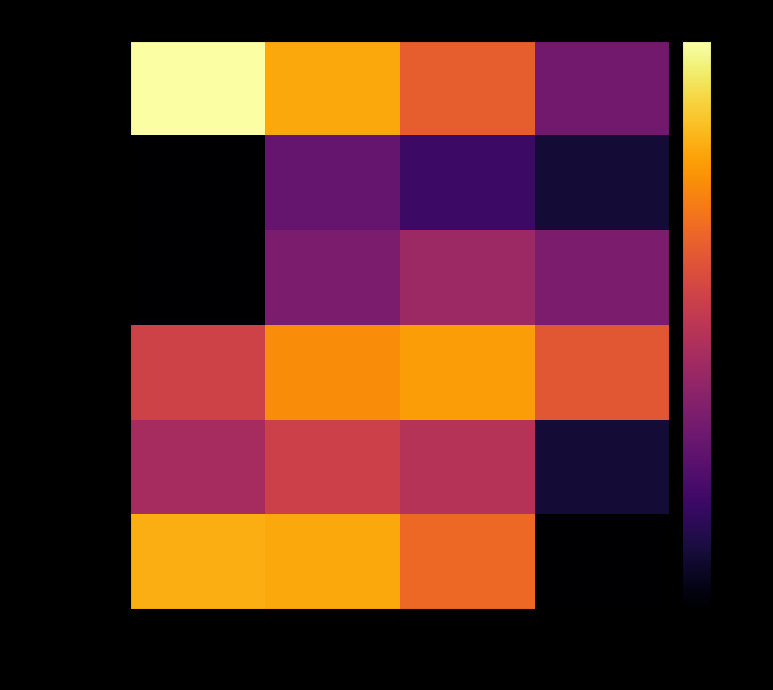

Which series has the largest total across all categories?

Soltero(a)